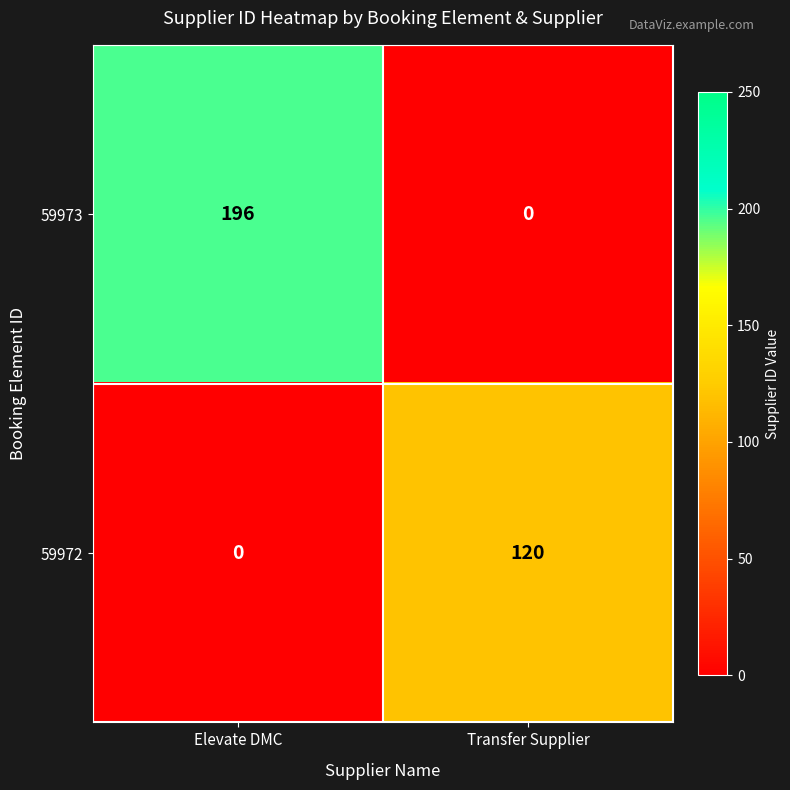

The 59973 series shows 0 at Transfer Supplier. True or false?

True